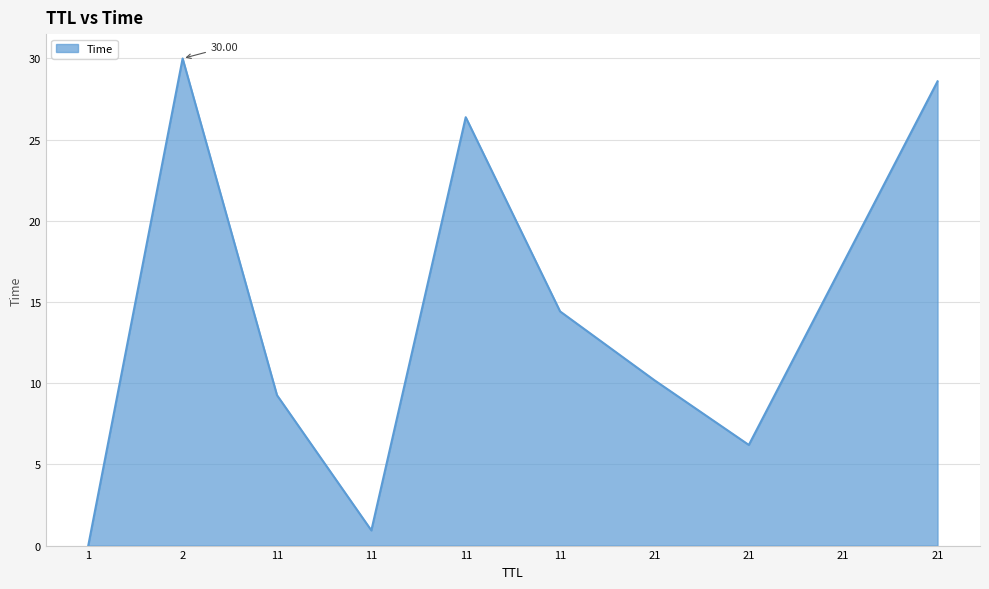

Which label corresponds to the smallest value in the chart?

1